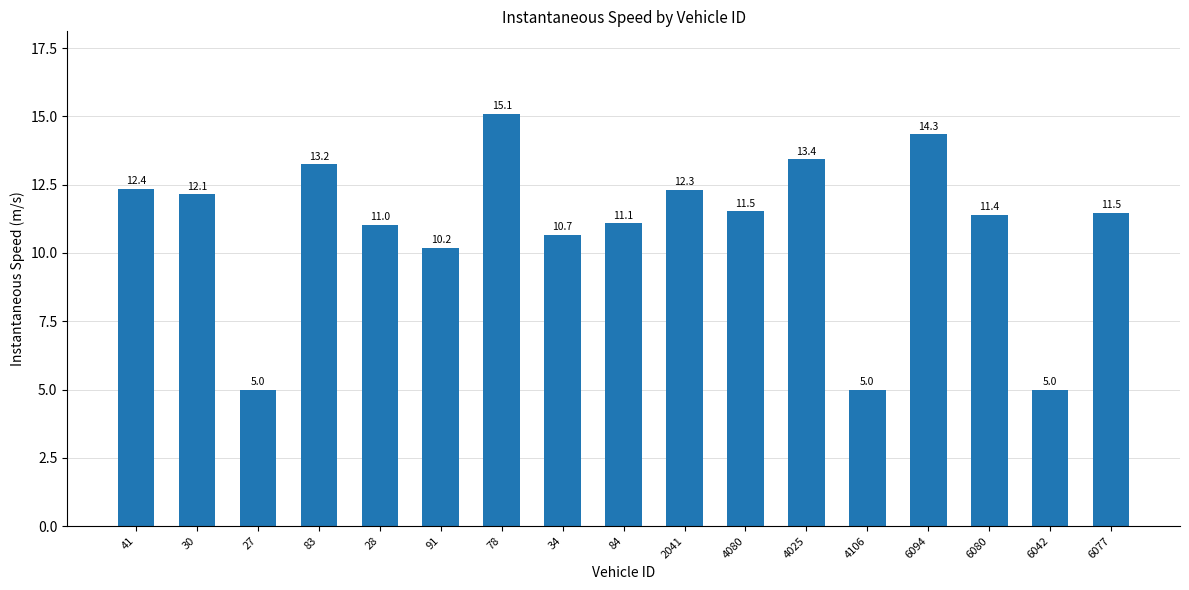

The chart shows a value of 6.8 at 6077. True or false?

False